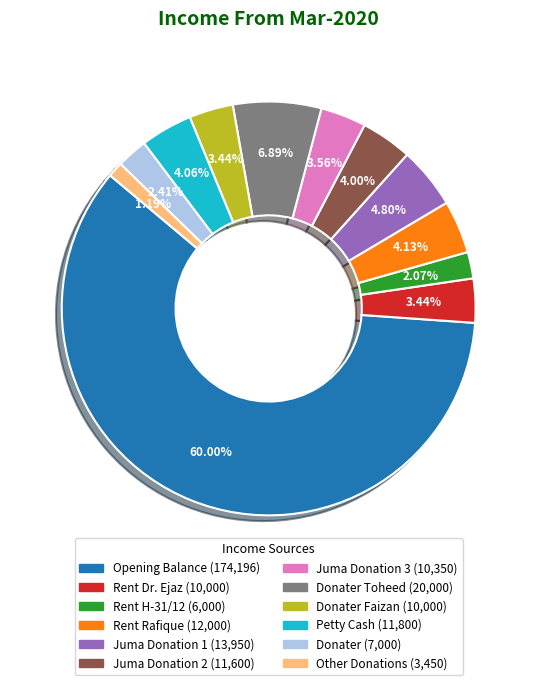

How many segments does this pie chart have?

12